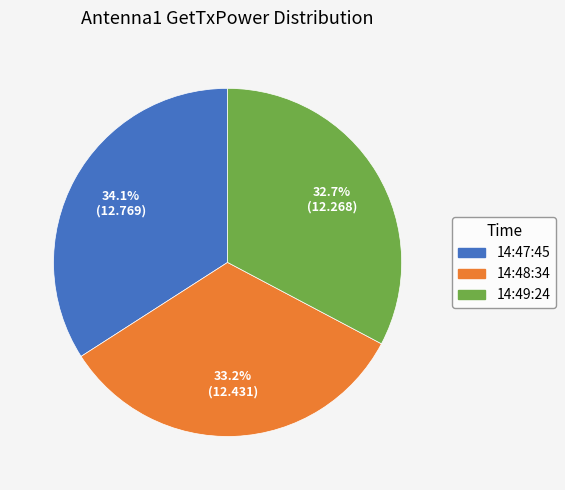

True or false: 14:47:45 accounts for 34% of the total.

True